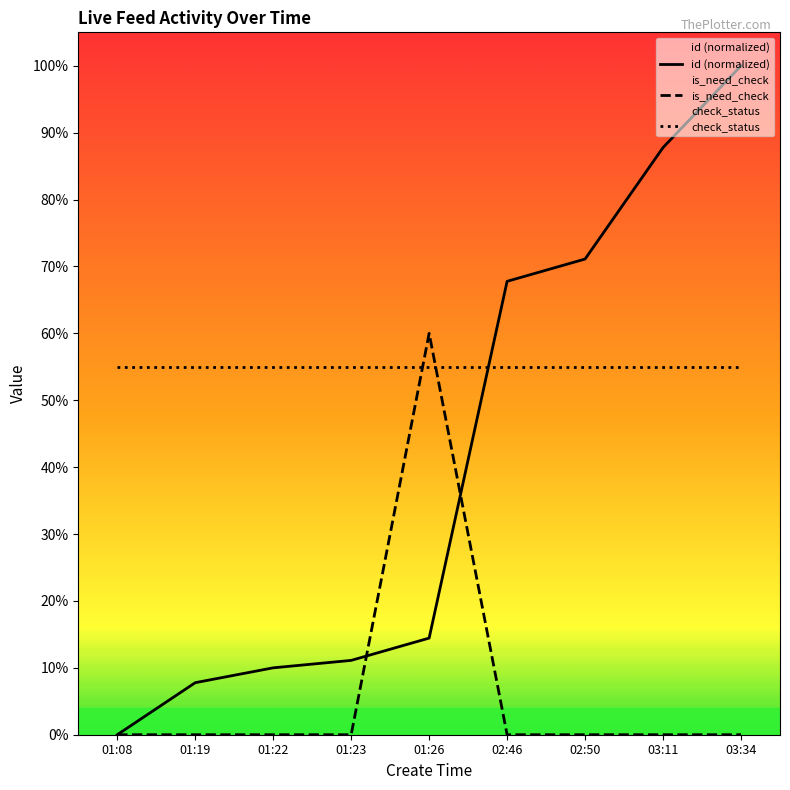

What is the average value of the is_need_check series?

0.1